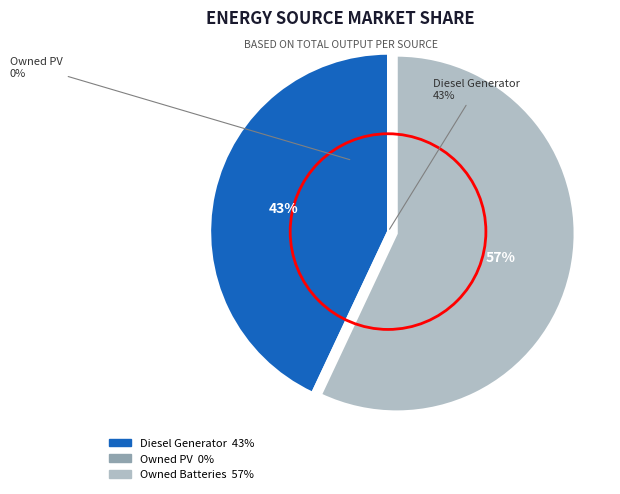

Does Owned PV account for over 50% of the chart?

No